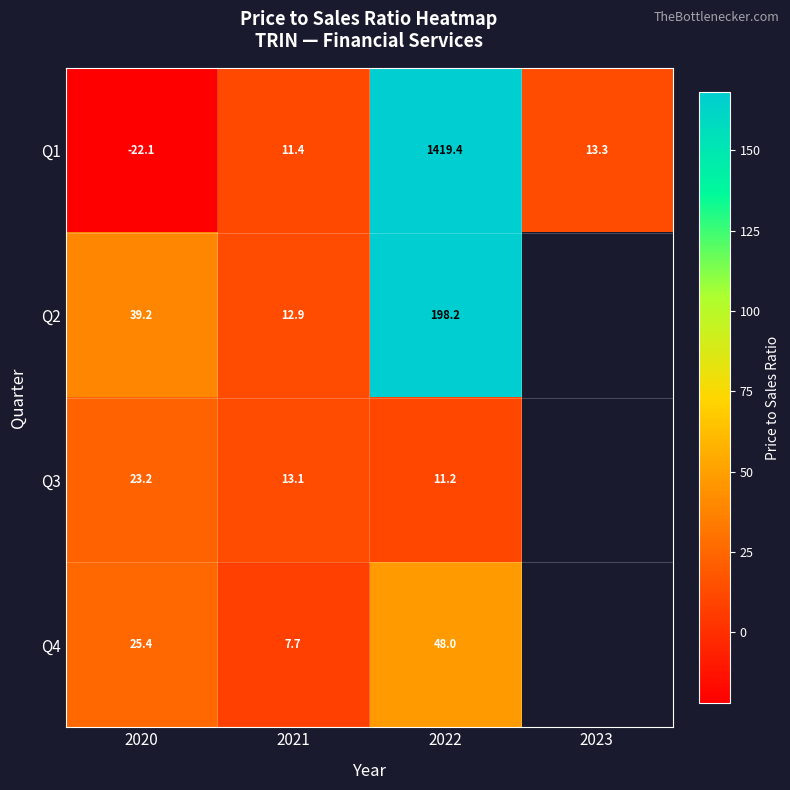

Is the value of Q4 at 2022 greater than the value of Q2 at 2022?

No